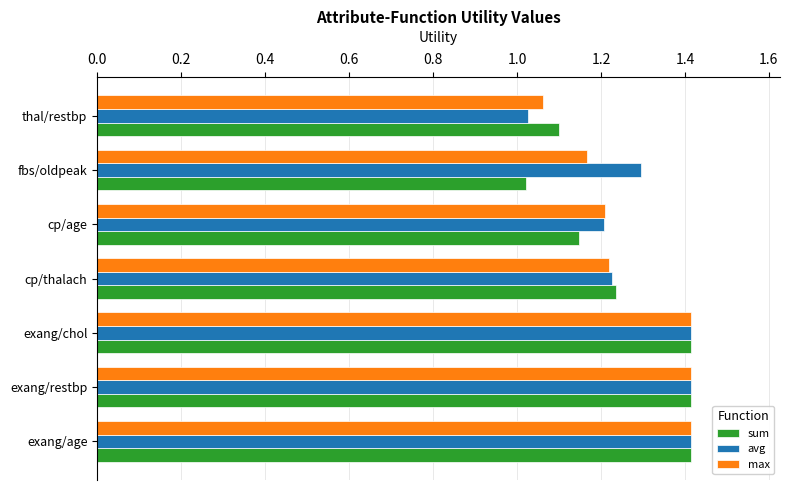

How many series are shown in this chart?

3